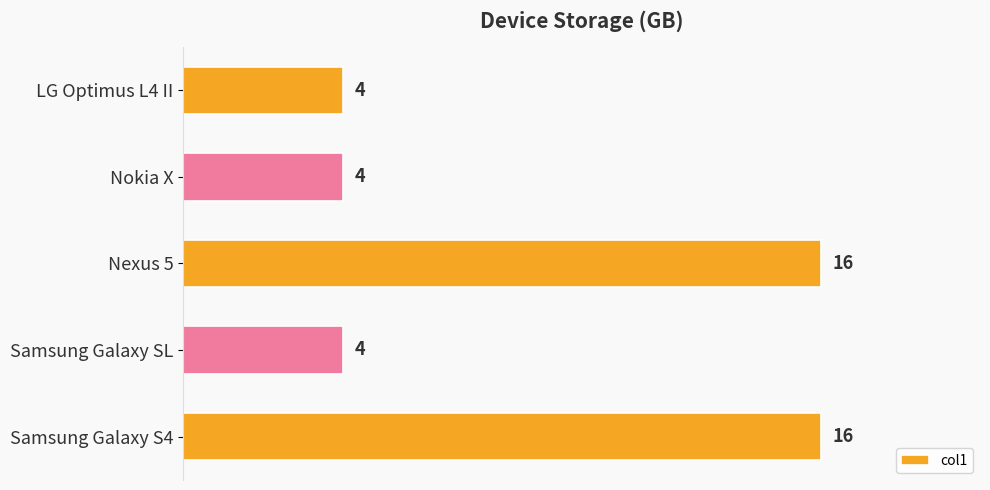

Which has a higher value, Samsung Galaxy SL or Nexus 5?

Nexus 5